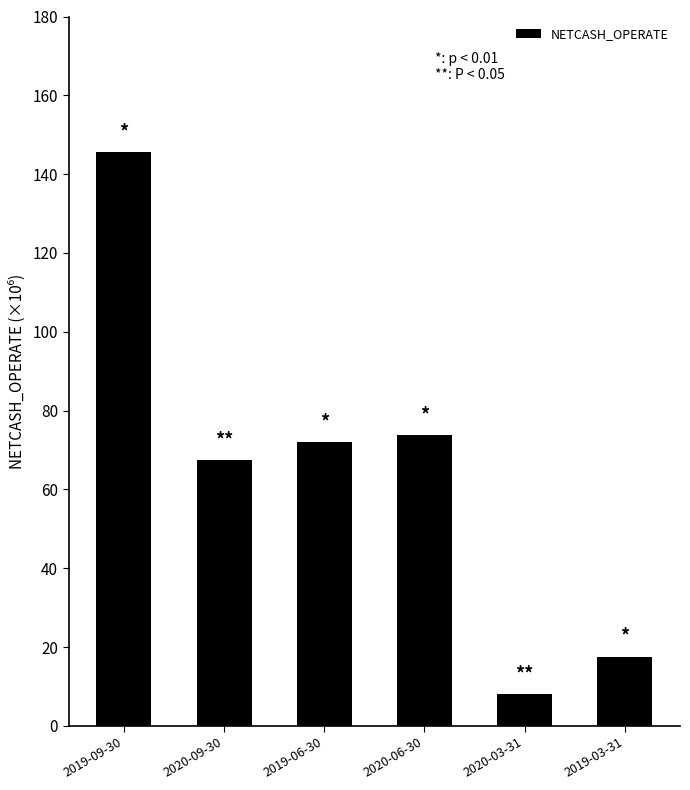

At which label does the data first exceed 72028208?

2019-09-30